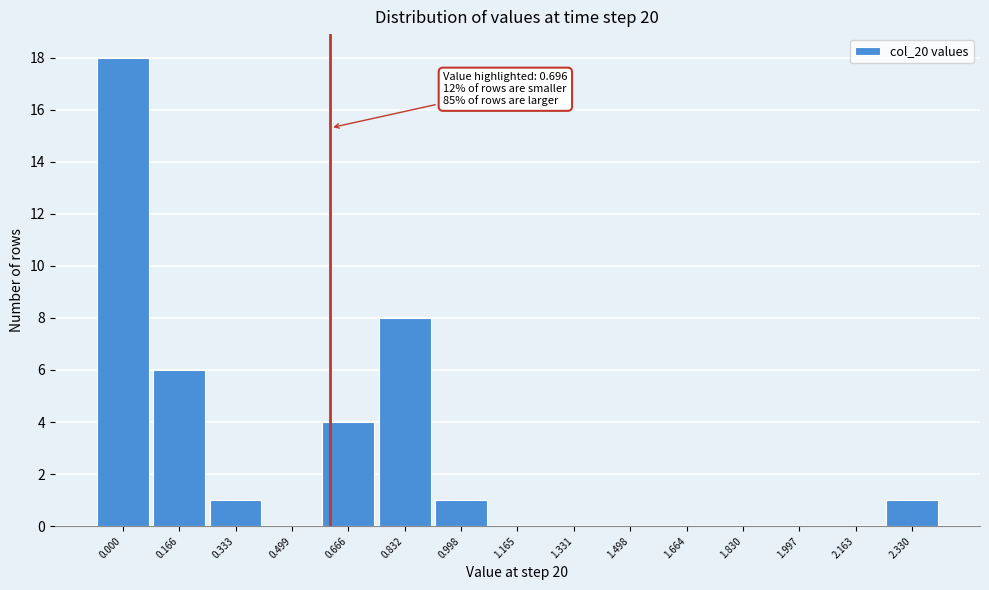

Reading left to right, what are all the values shown in this chart?

0.000=18	0.166=6	0.333=1	0.499=0	0.666=4	0.832=8	0.998=1	1.165=0	1.331=0	1.498=0	1.664=0	1.830=0	1.997=0	2.163=0	2.330=1